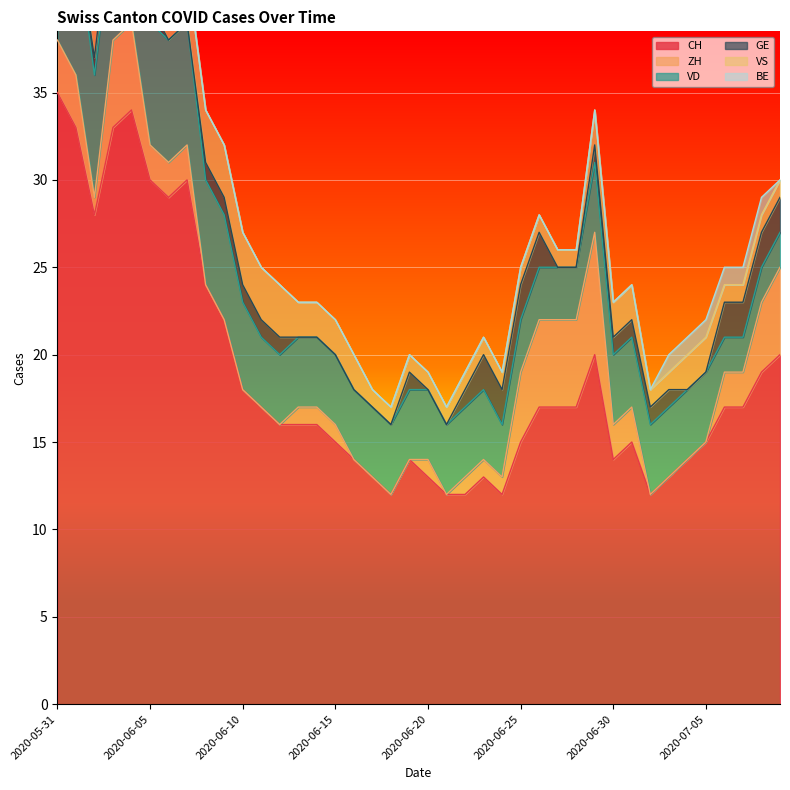

True or false: VS has more than 1 interior local peaks.

False